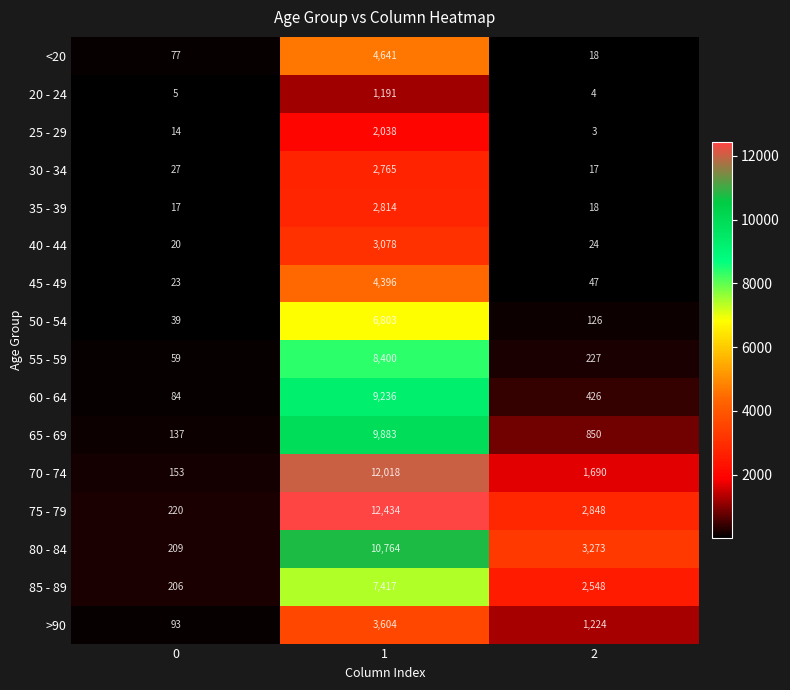

Is it true that 75 - 79 equals 3716 at 2?

False